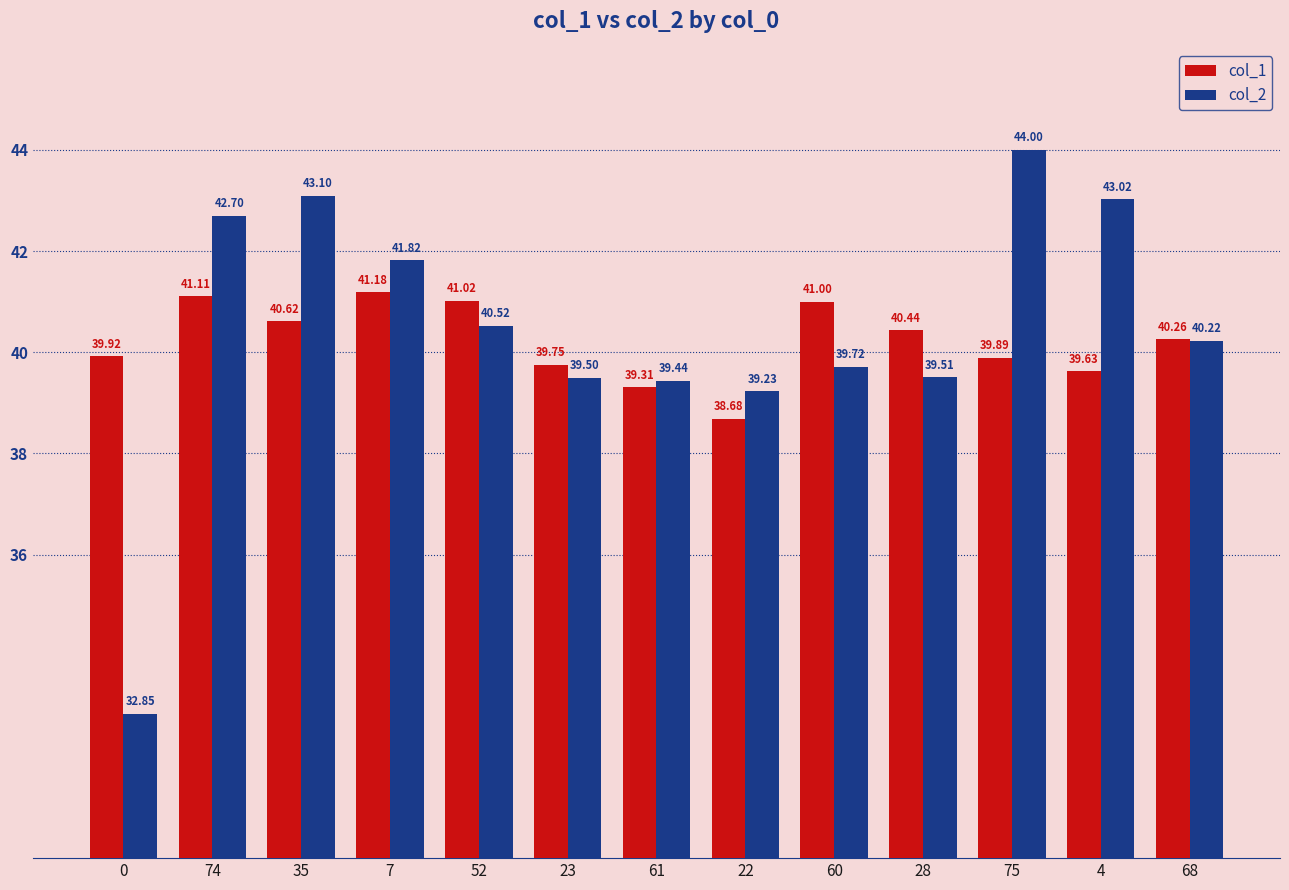

Rank the series by their maximum value, from highest to lowest.

col_2, col_1